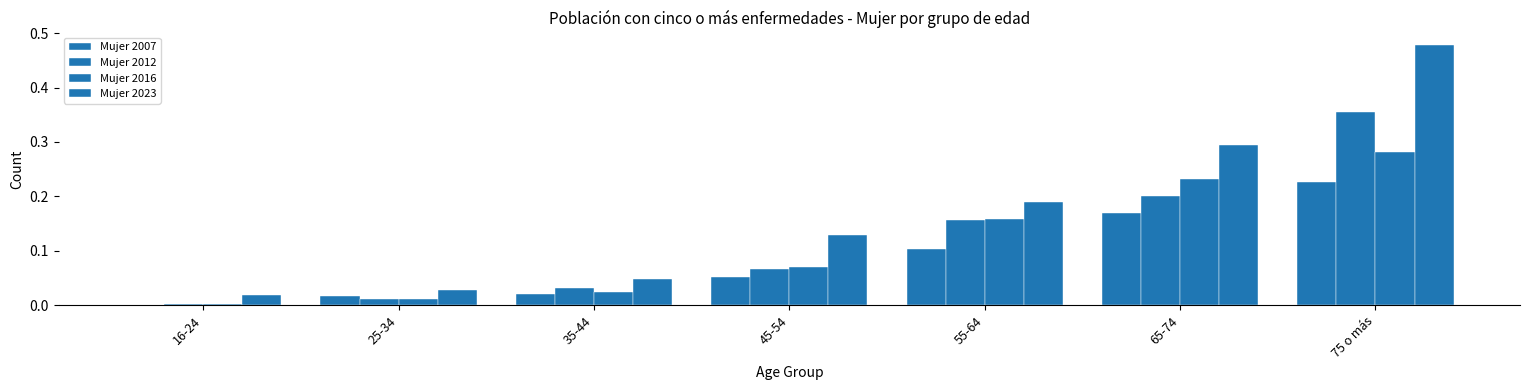

Count the number of categories in the chart.

7